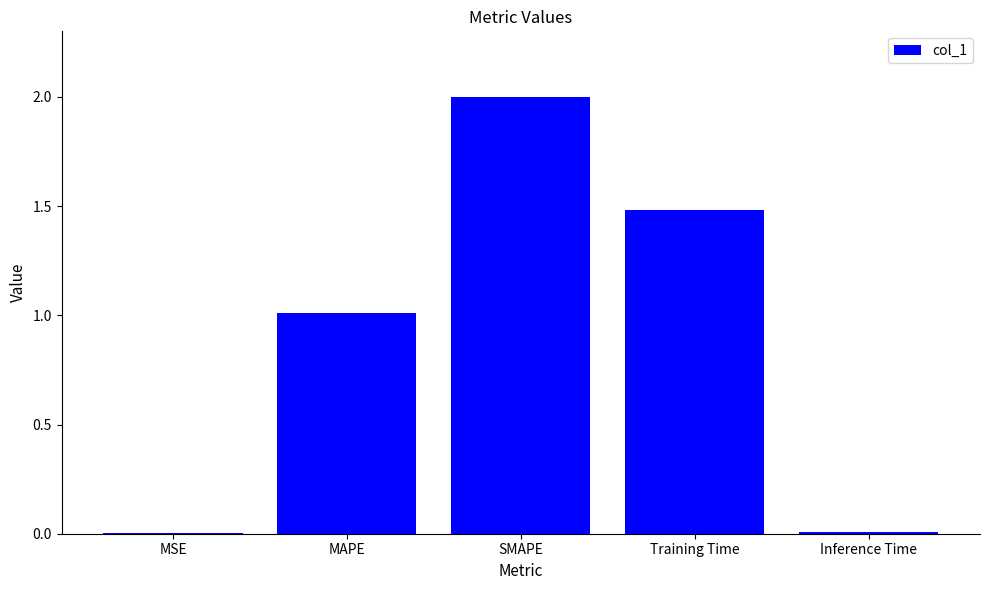

What value does the data have at MAPE?

1.0